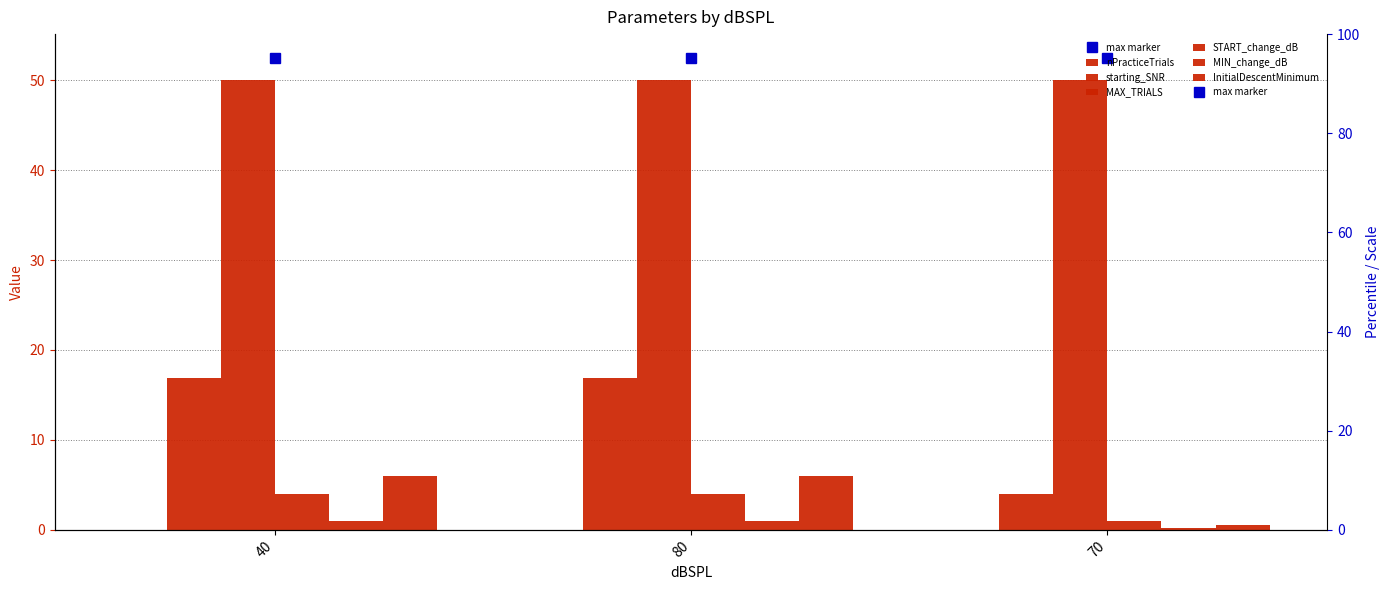

At which category is the sum across all series the highest?

40